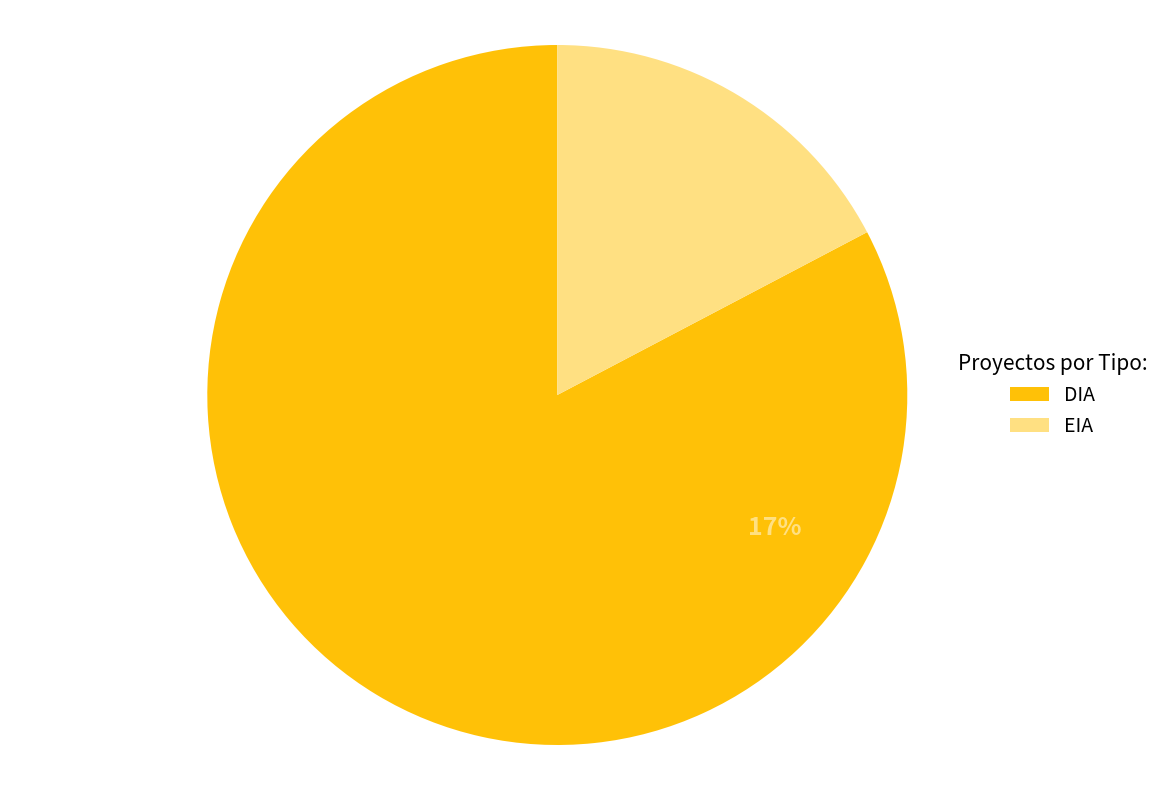

What percentage do DIA and EIA together represent?

100.0%